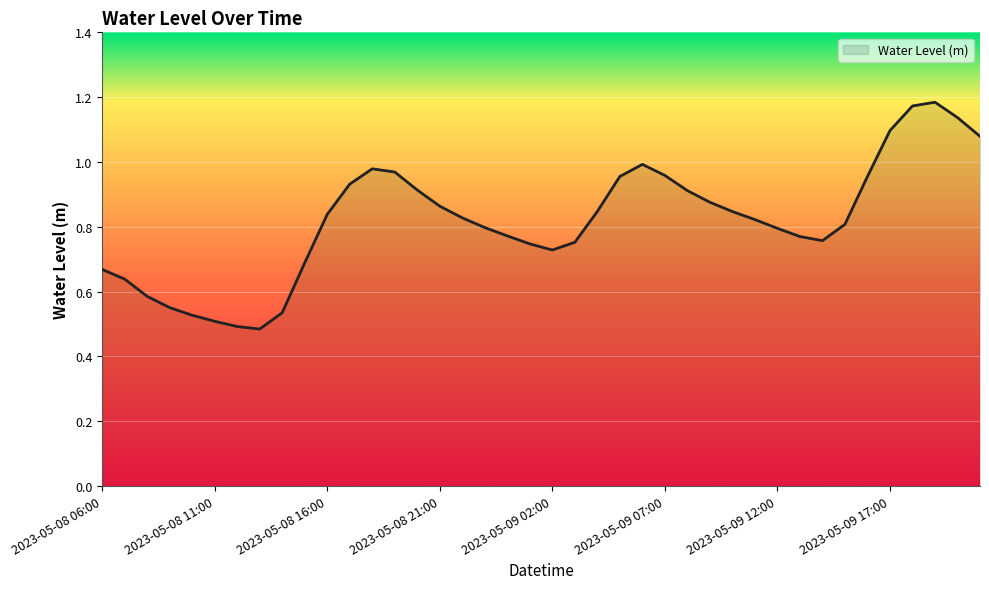

Rank the categories by value from highest to lowest.

2023-05-09 19:00, 2023-05-09 18:00, 2023-05-09 20:00, 2023-05-09 17:00, 2023-05-09 21:00, 2023-05-09 06:00, 2023-05-08 18:00, 2023-05-08 19:00, 2023-05-09 07:00, 2023-05-09 05:00, 2023-05-09 16:00, 2023-05-08 17:00, 2023-05-08 20:00, 2023-05-09 08:00, 2023-05-09 09:00, 2023-05-08 21:00, 2023-05-09 04:00, 2023-05-09 10:00, 2023-05-08 16:00, 2023-05-08 22:00, 2023-05-09 11:00, 2023-05-09 15:00, 2023-05-08 23:00, 2023-05-09 12:00, 2023-05-09 00:00, 2023-05-09 13:00, 2023-05-09 14:00, 2023-05-09 03:00, 2023-05-09 01:00, 2023-05-09 02:00, 2023-05-08 15:00, 2023-05-08 06:00, 2023-05-08 07:00, 2023-05-08 08:00, 2023-05-08 09:00, 2023-05-08 14:00, 2023-05-08 10:00, 2023-05-08 11:00, 2023-05-08 12:00, 2023-05-08 13:00